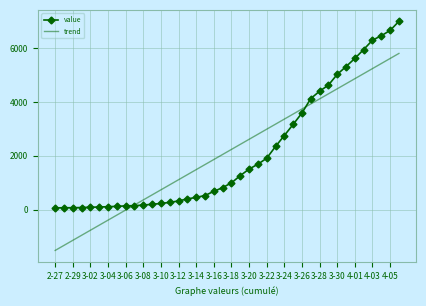

Which series has the widest spread of values?

trend